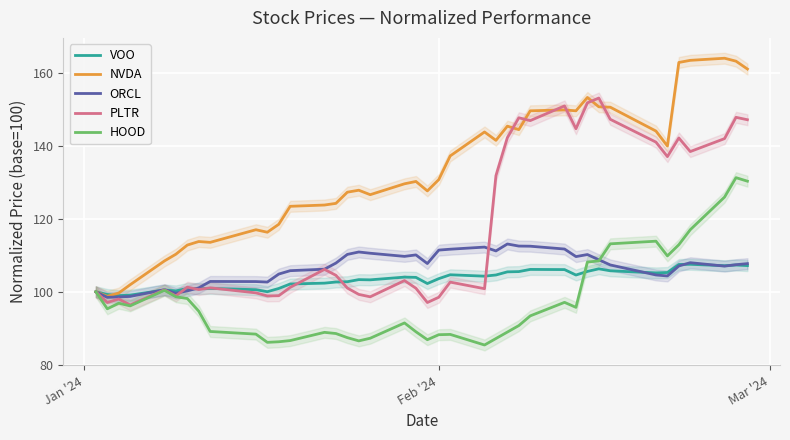

What is the highest value of the PLTR series?

153.3